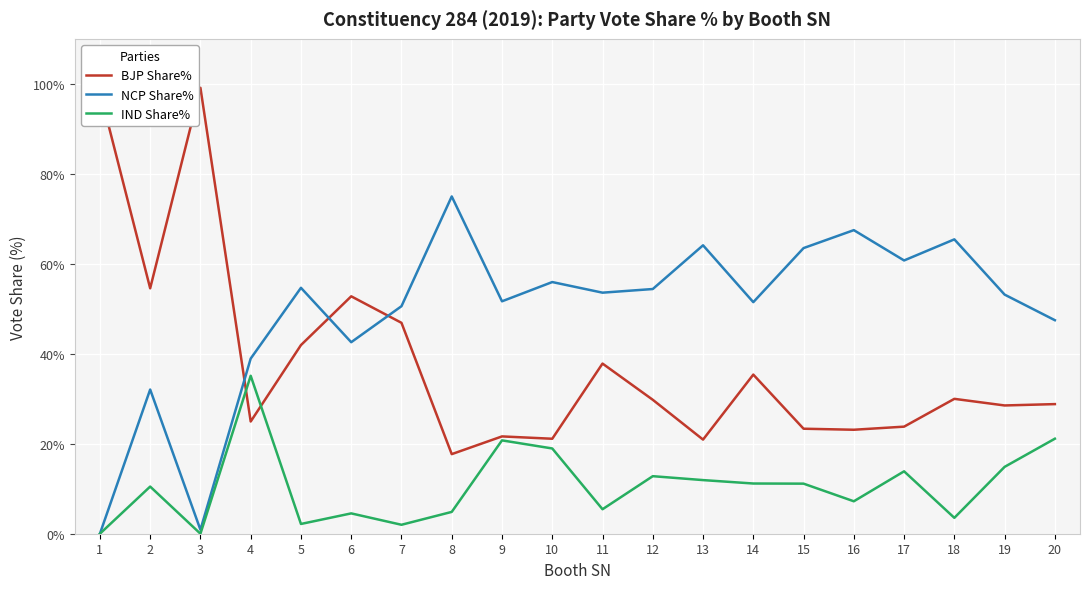

How many interior local peaks does the NCP Share% series have?

7